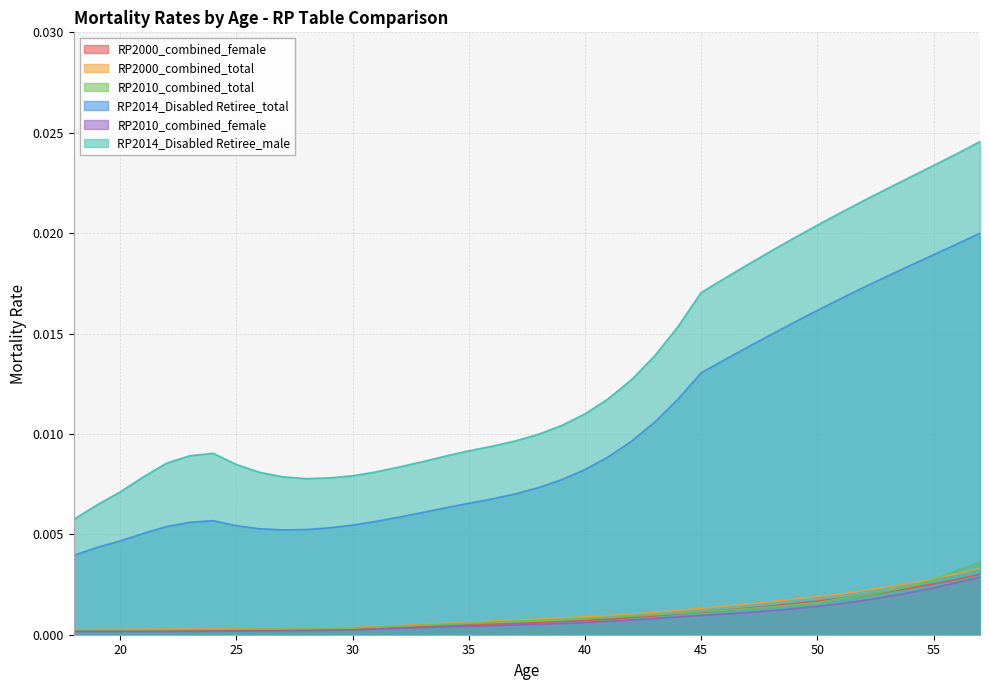

What is the sum of all RP2014_Disabled Retiree_total values?

0.4